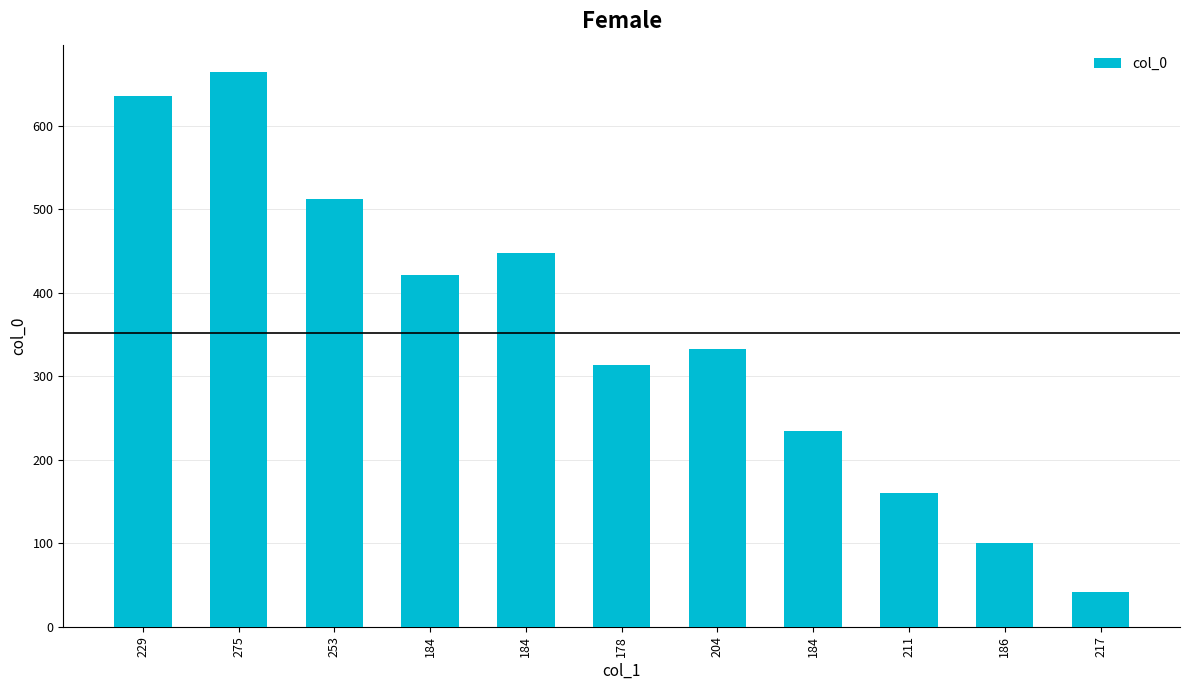

Rank the categories by value from highest to lowest.

275, 229, 253, 184, 184, 204, 178, 184, 211, 186, 217